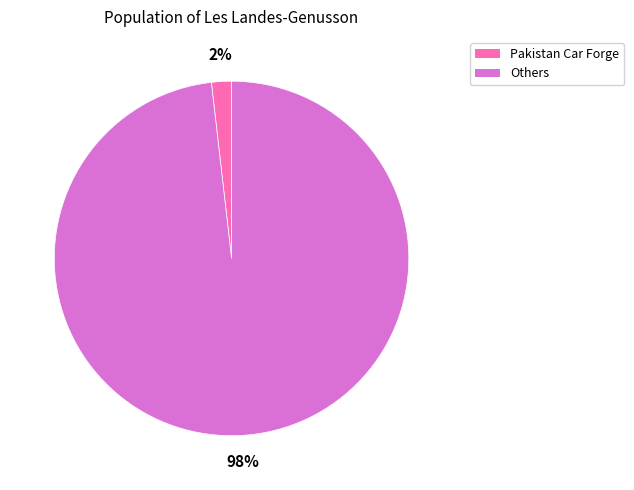

Does any single category account for the majority?

Yes